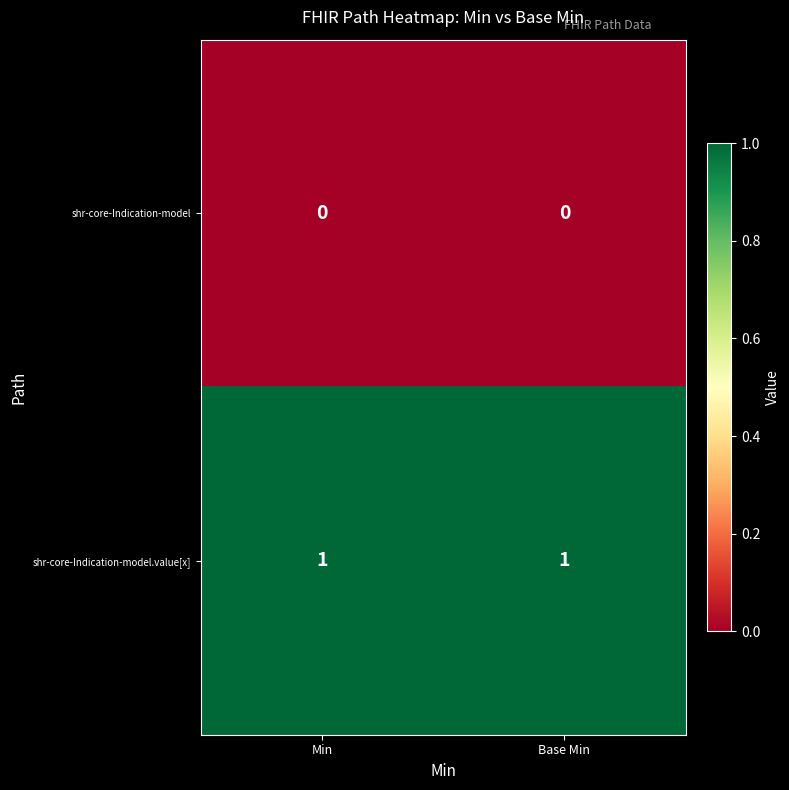

Which series has the largest total across all categories?

shr-core-Indication-model.value[x]